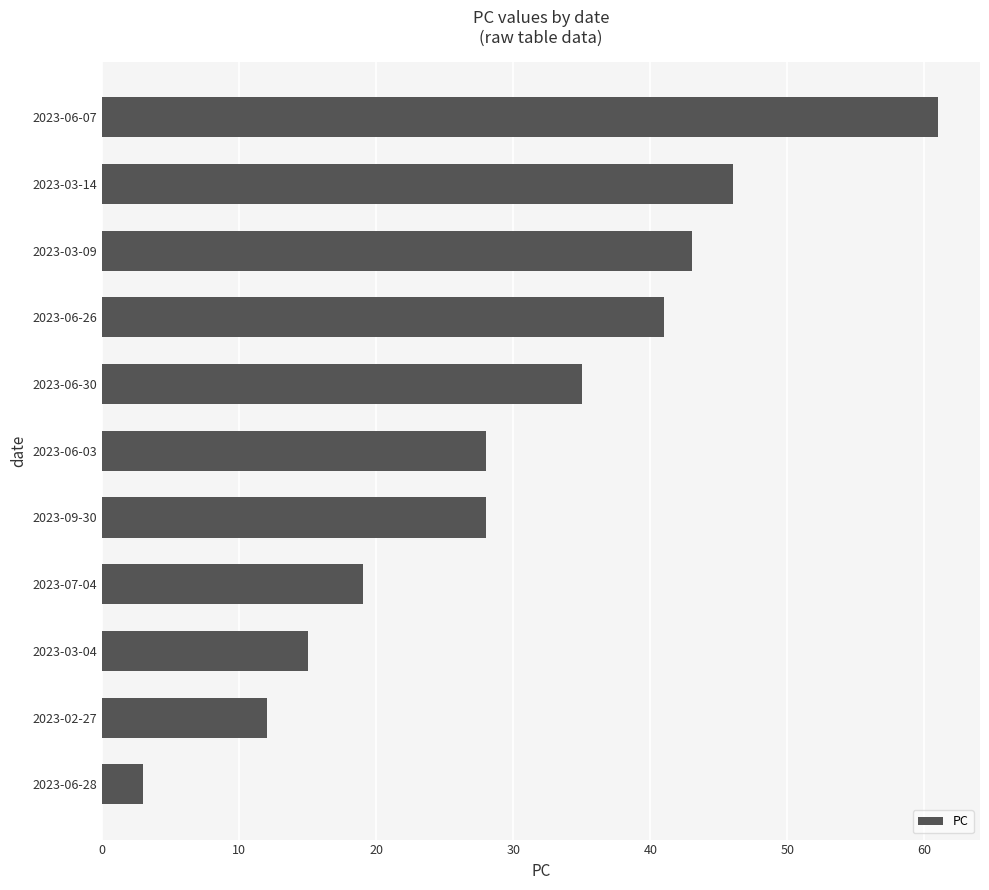

What is the greatest value displayed?

61